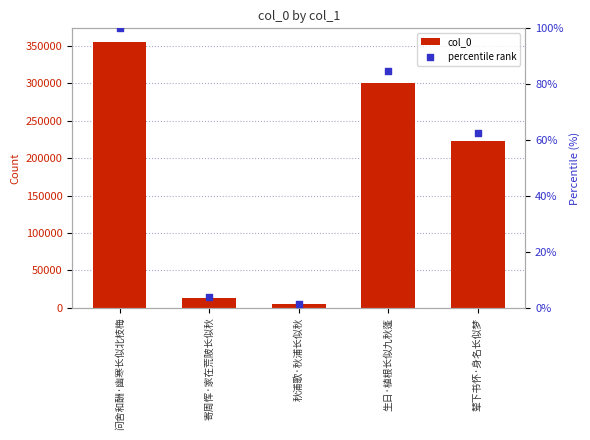

Which series contains the highest Y value?

col_0